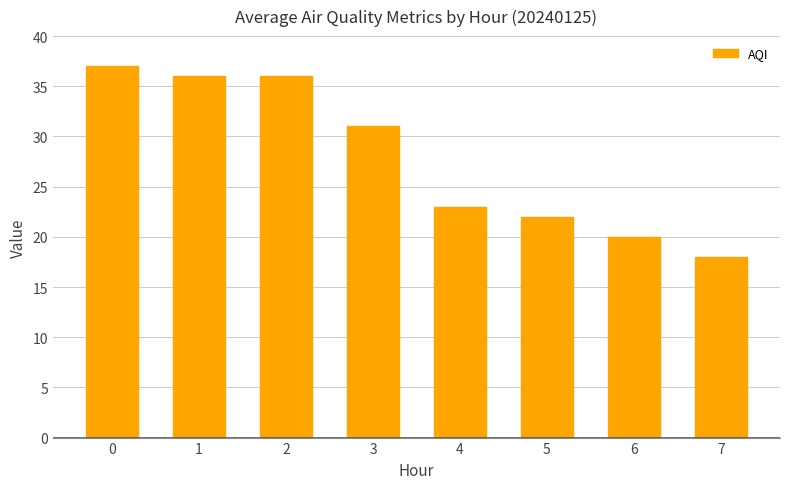

How many data points are less than 31?

4